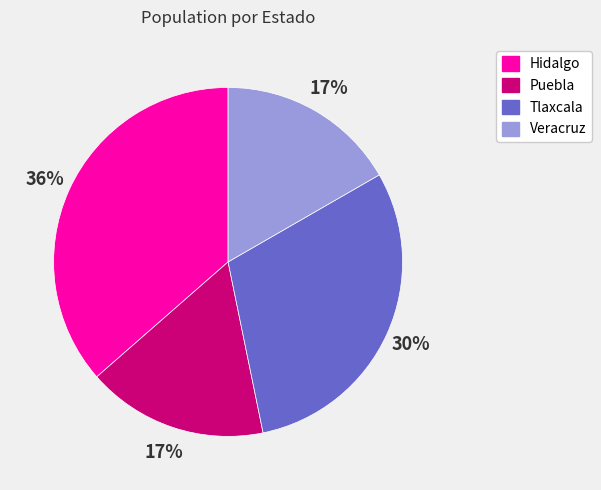

Which slice is the largest?

Hidalgo